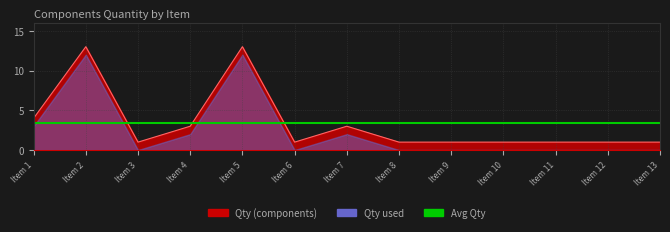

What is the value of the 5th point from the left?

13